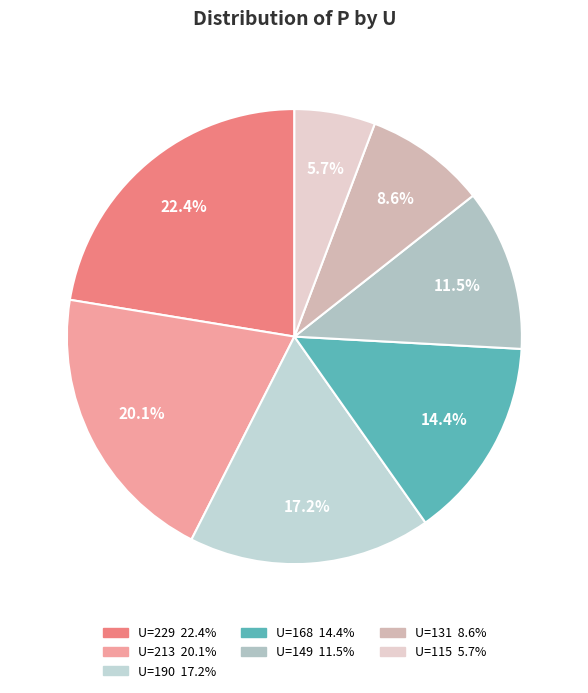

How many slices are in this pie chart?

7